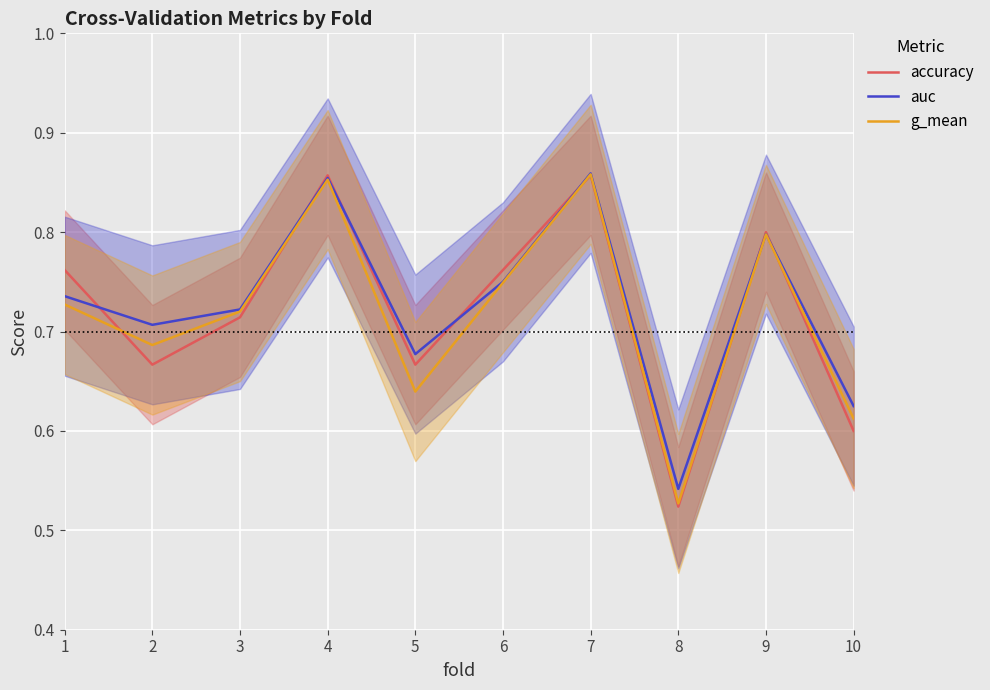

The g_mean series shows 0.7 at 3. True or false?

True